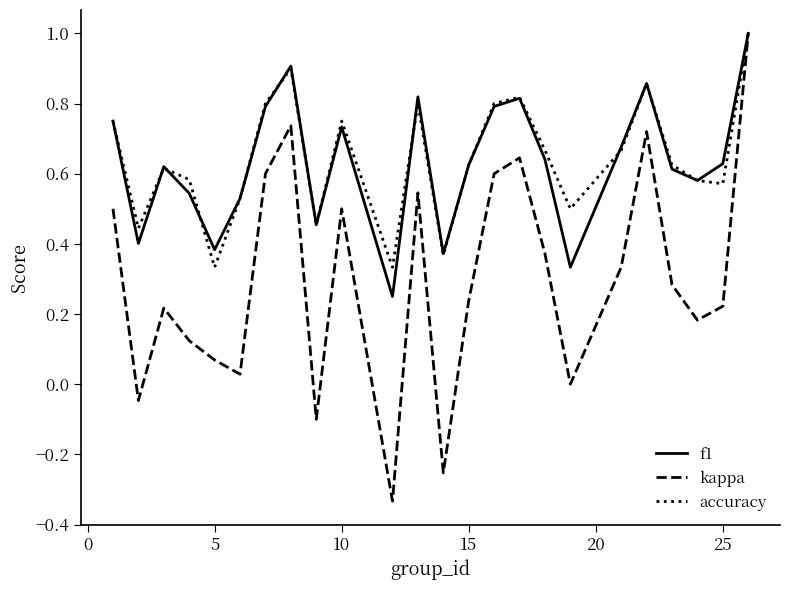

Which series has the largest range (max minus min)?

kappa